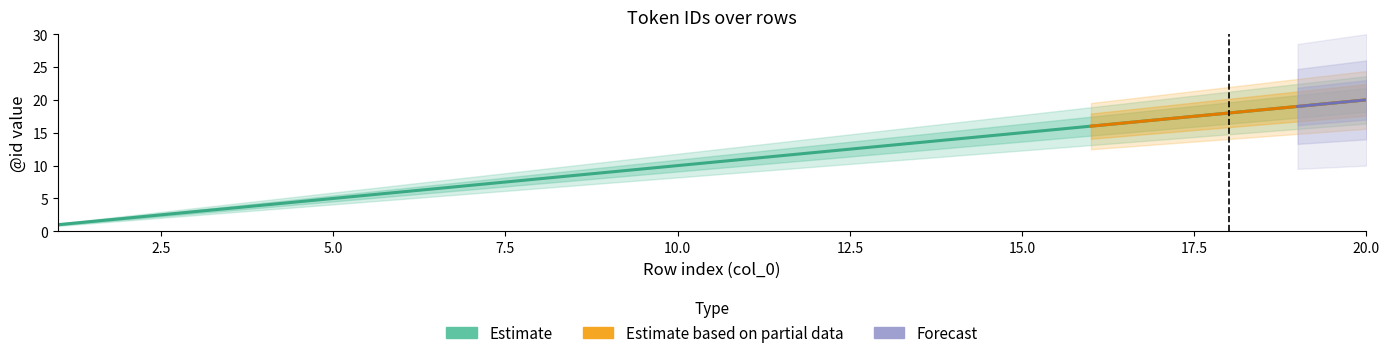

Reading left to right, extract all data points from this chart.

Estimate: 1	2	3	4	5	6	7	8	9	10	11	12	13	14	15	16	17	18	19	20
Estimate based on partial data: 0	0	0	0	0	0	0	0	0	0	0	0	0	0	0	16	17	18	19	20
Forecast: 0	0	0	0	0	0	0	0	0	0	0	0	0	0	0	0	0	0	19	20